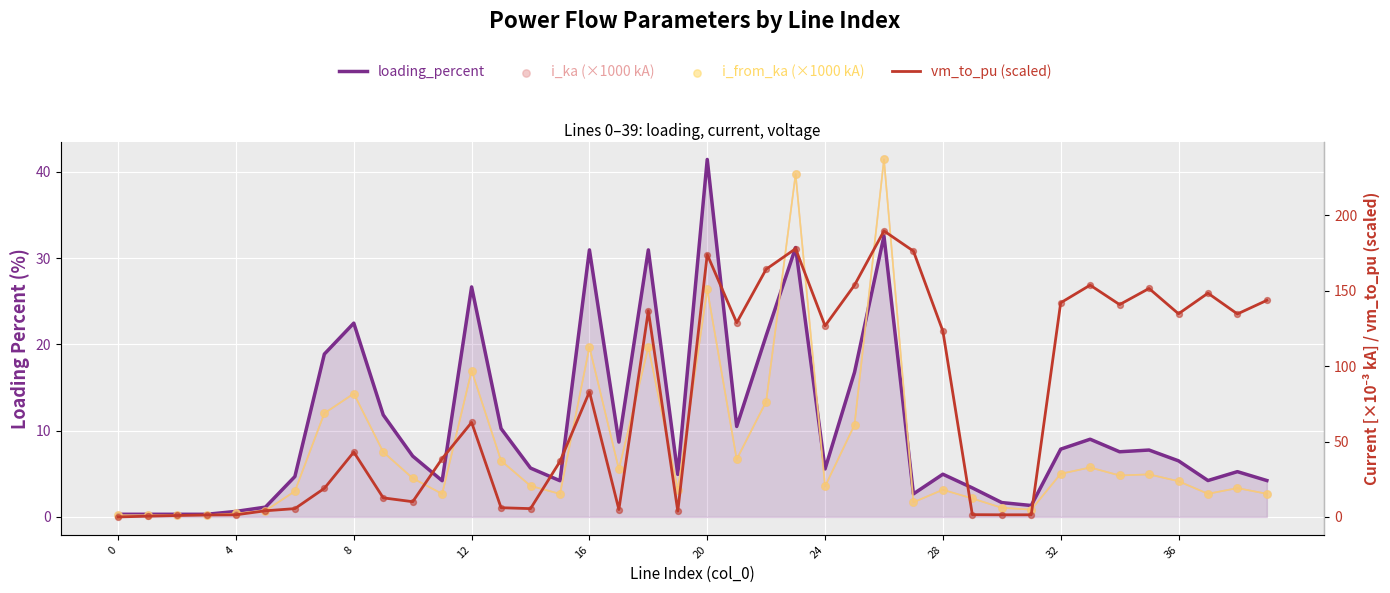

Which series has the widest spread of Y values?

i_ka (×1000 kA)